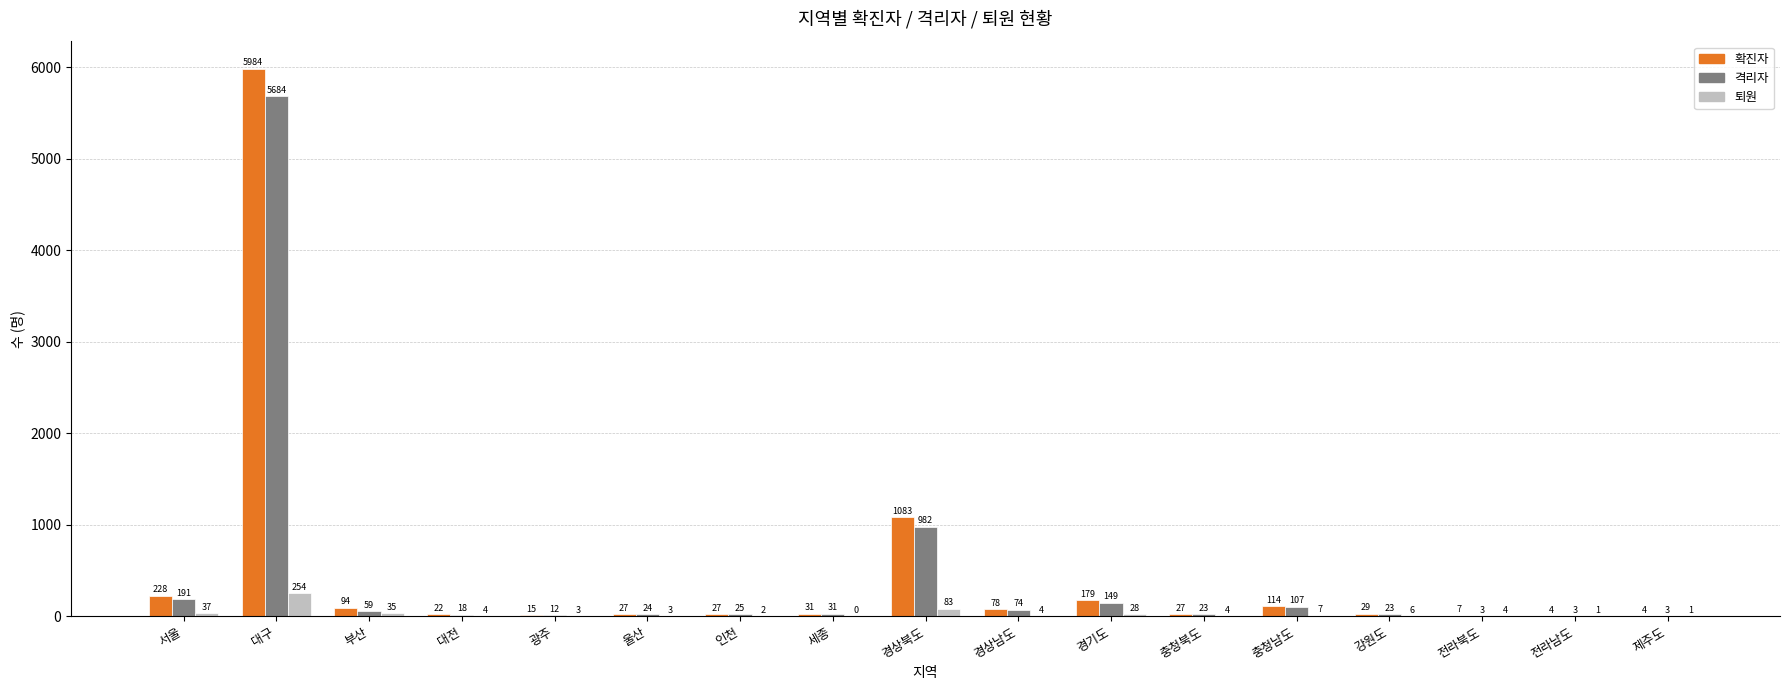

What is the maximum value for 격리자?

5684